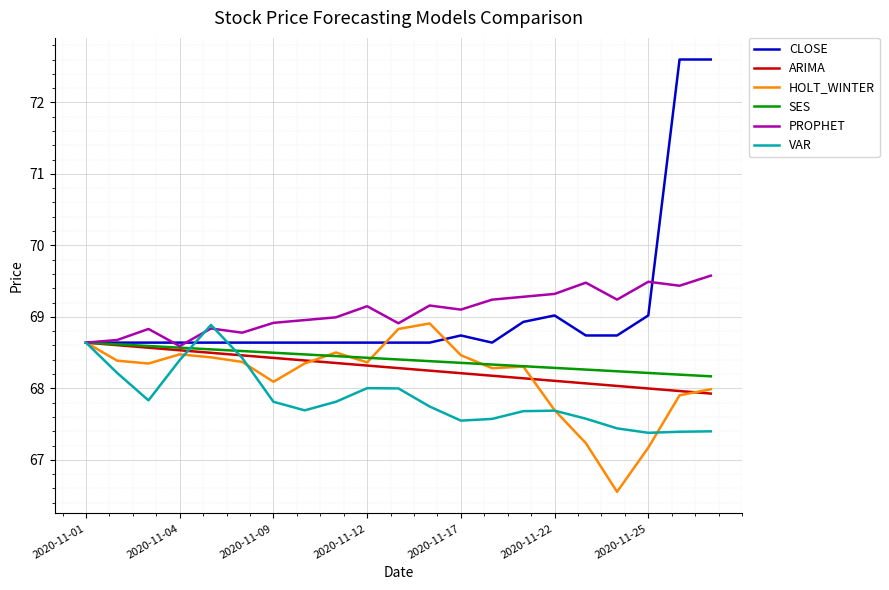

What are all the series names shown in the legend?

CLOSE, ARIMA, HOLT_WINTER, SES, PROPHET, VAR